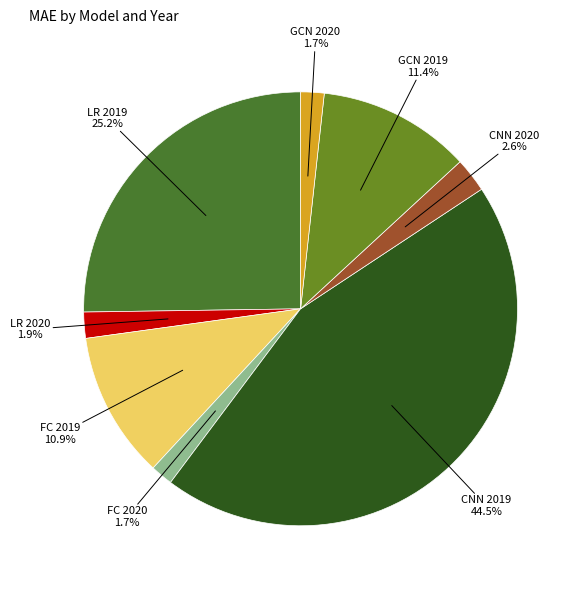

Which category has the smallest portion of the pie?

FC 2020